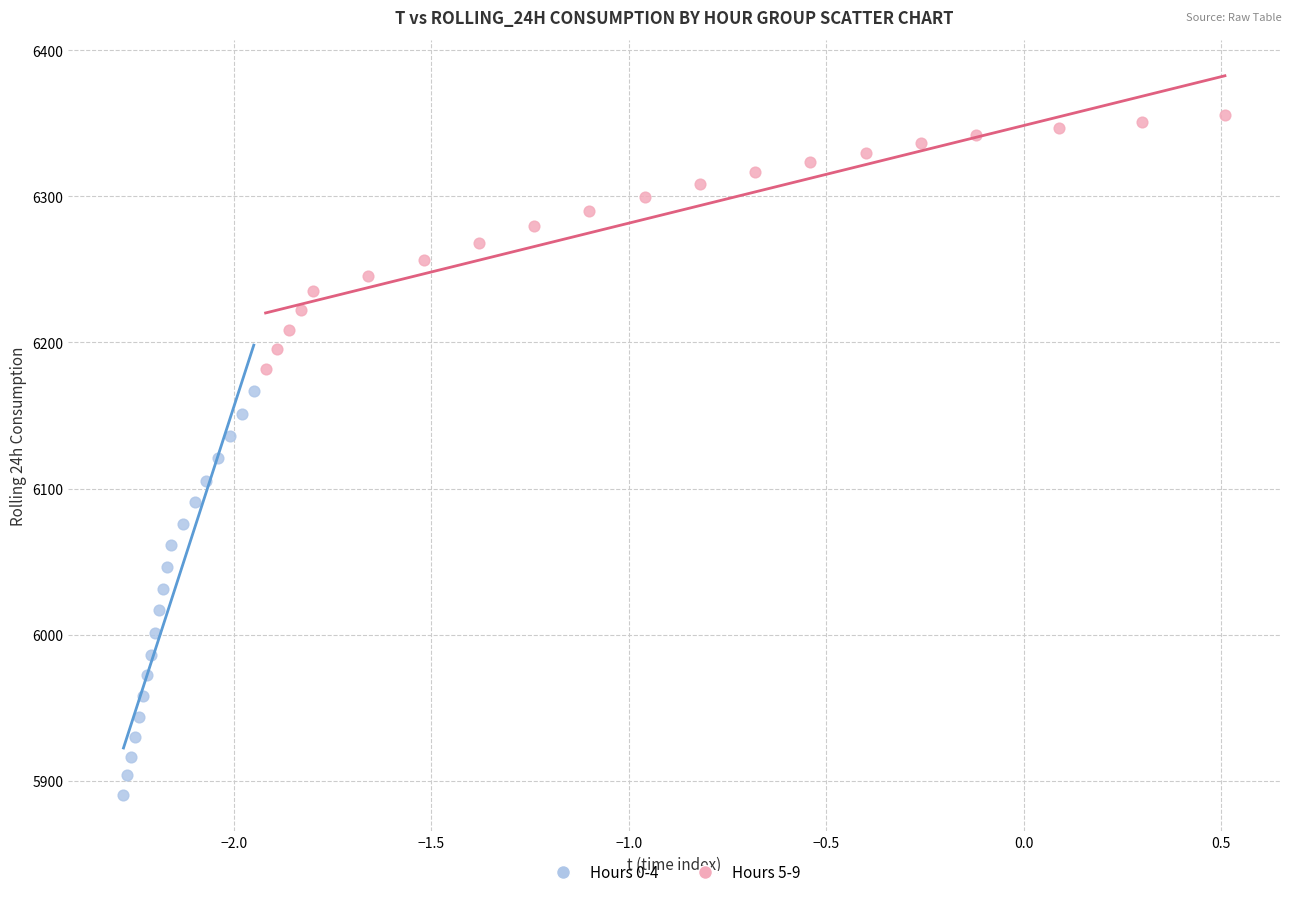

Which series has the largest Y range (max minus min)?

Hours 0-4